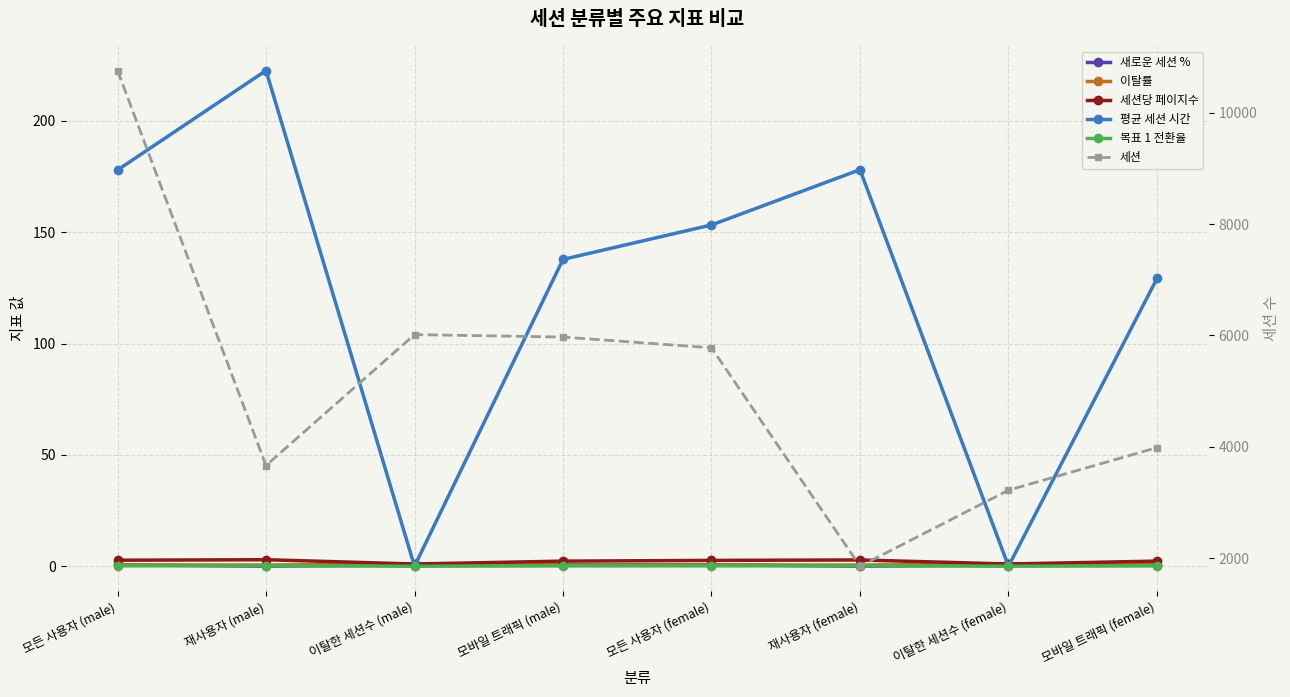

True or false: 목표 1 전환율 and 평균 세션 시간 cross at least once.

False